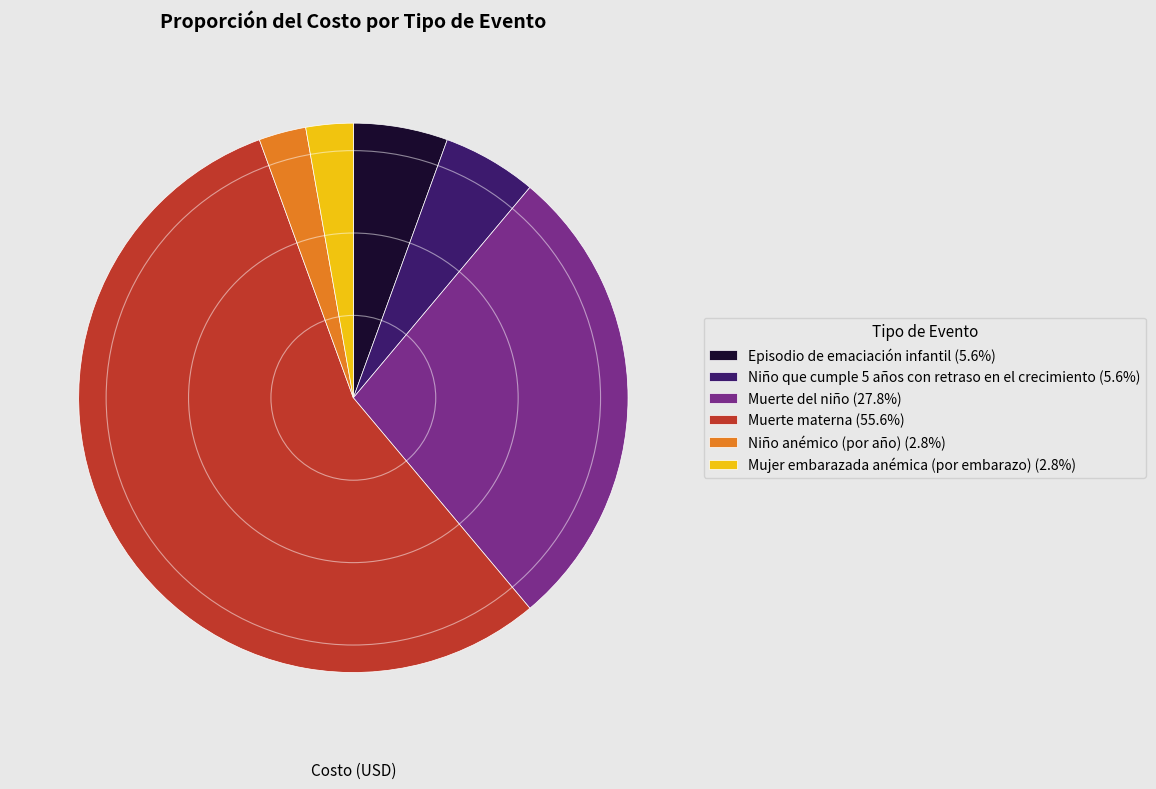

Is the sum of Mujer embarazada anémica (por embarazo) and Niño que cumple 5 años con retraso en el crecimiento greater than half?

No